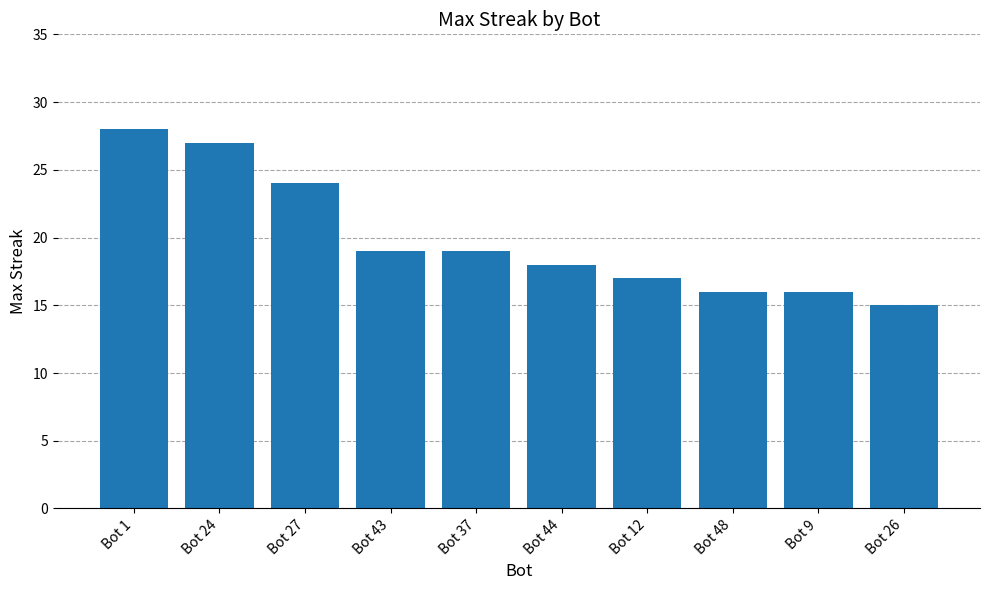

How many data points are less than 19?

5